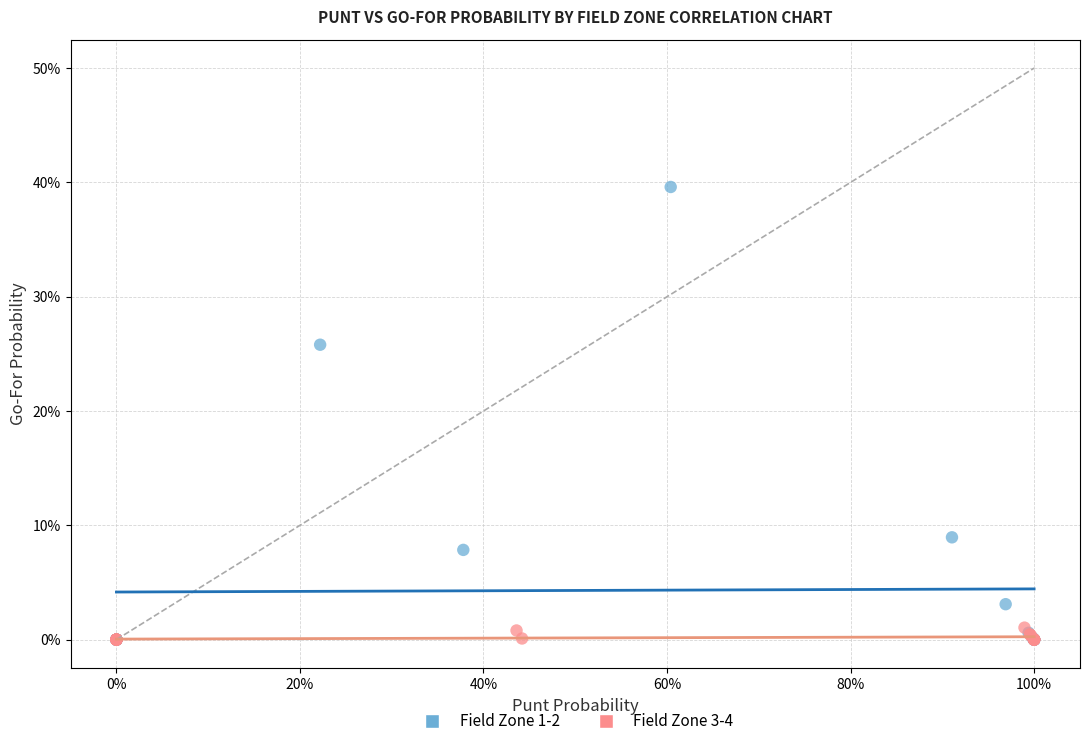

Which series reaches the maximum Y coordinate?

Field Zone 1-2